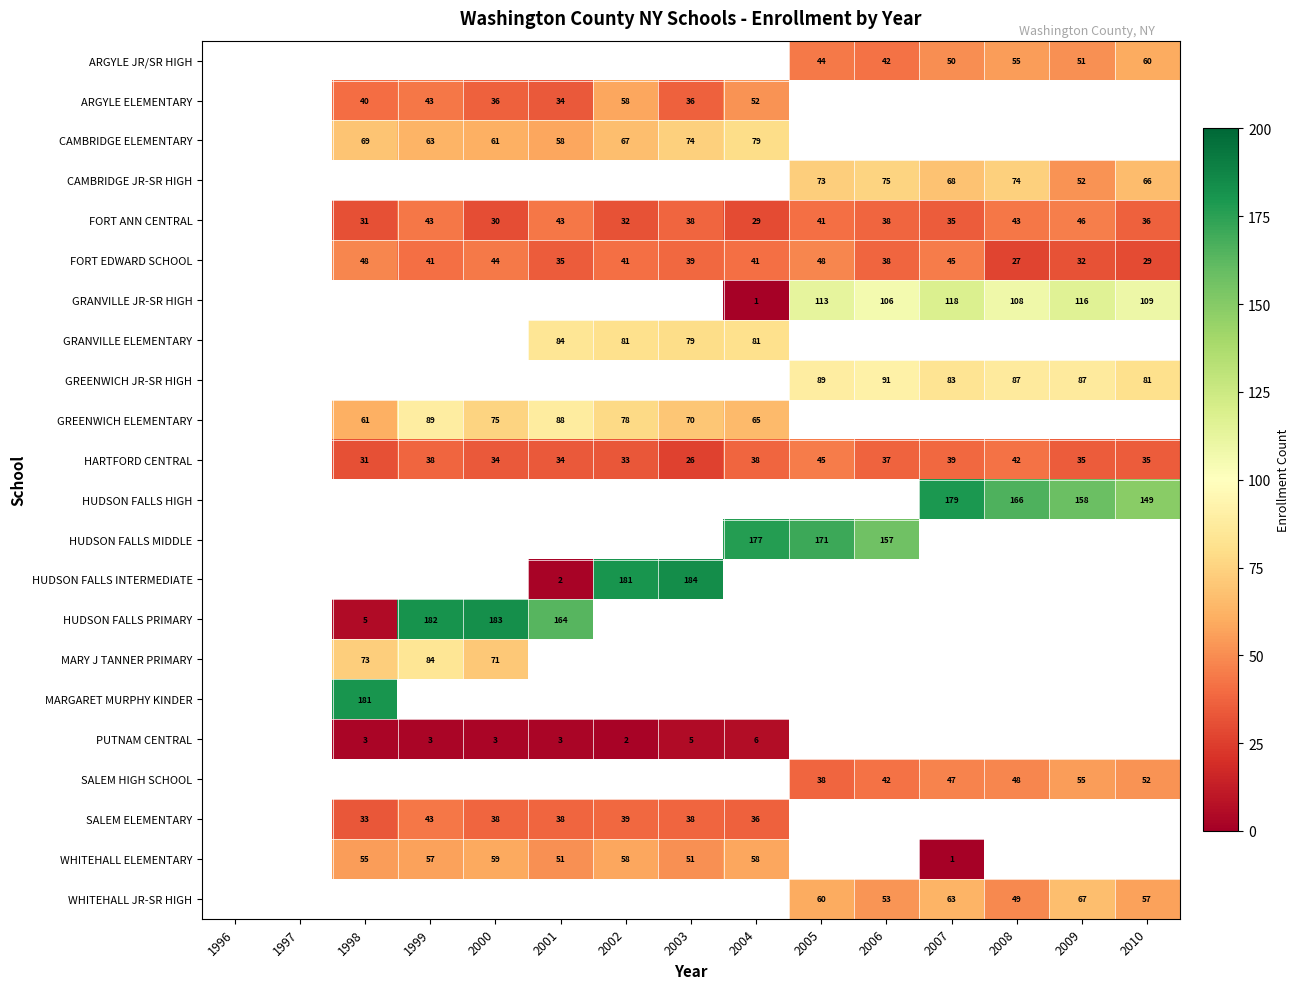

Which has a higher value, 1999 or 2004?

2004